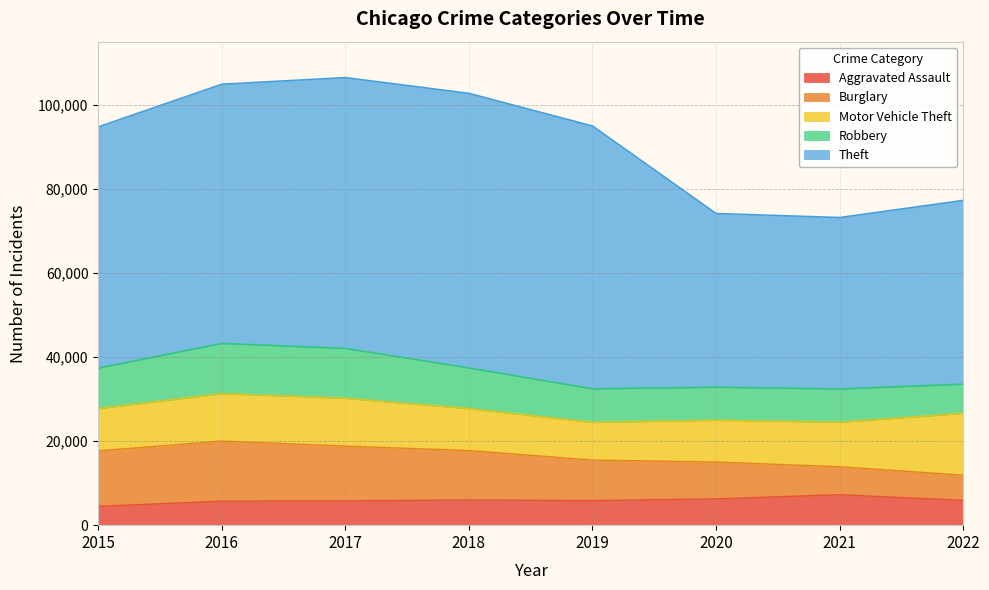

True or false: Theft and Robbery intersect in this chart.

False